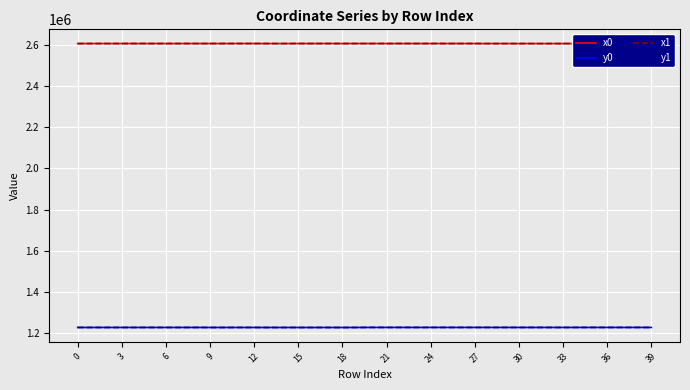

True or false: y0 and x1 cross at least once.

False